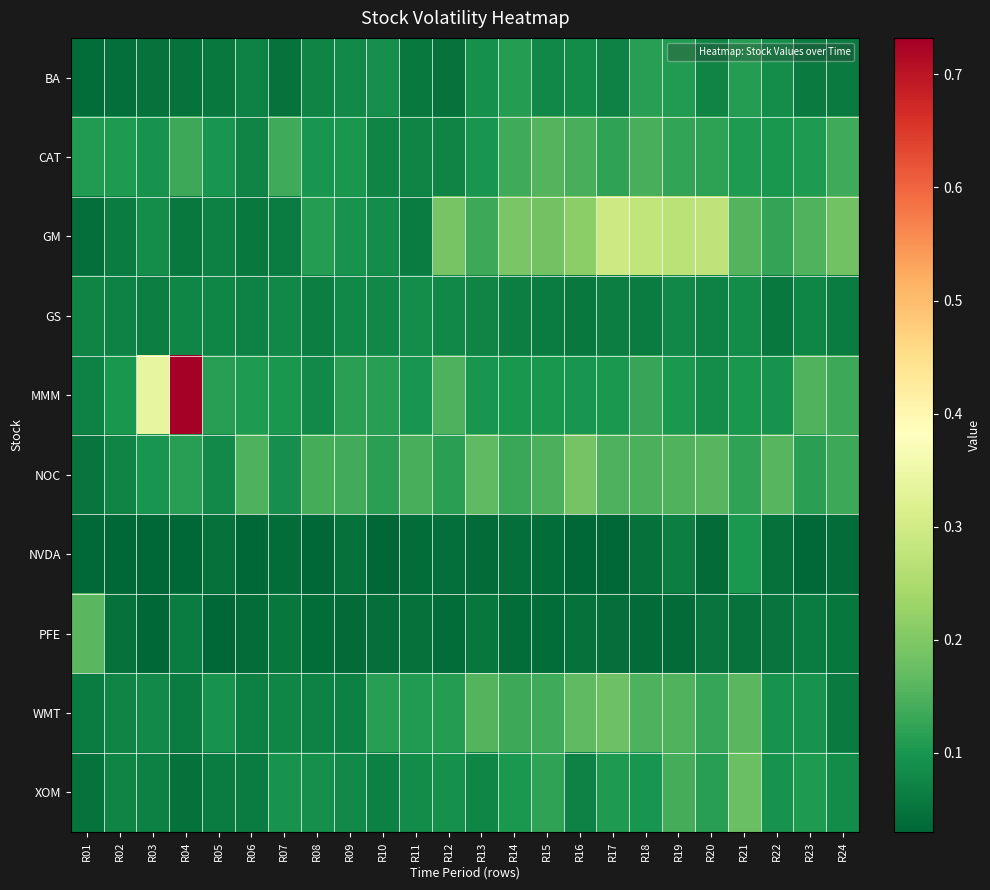

Between R09 and R20, which series saw the biggest shift?

GM